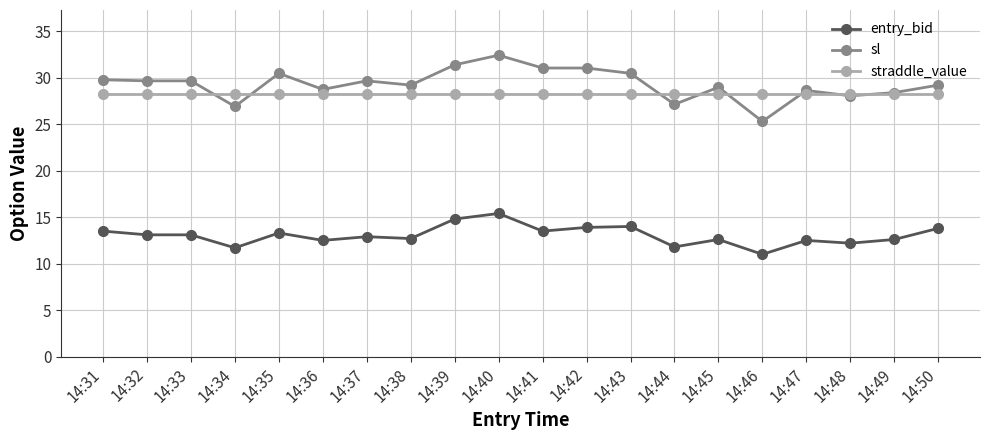

What is the smallest value displayed?

11.0